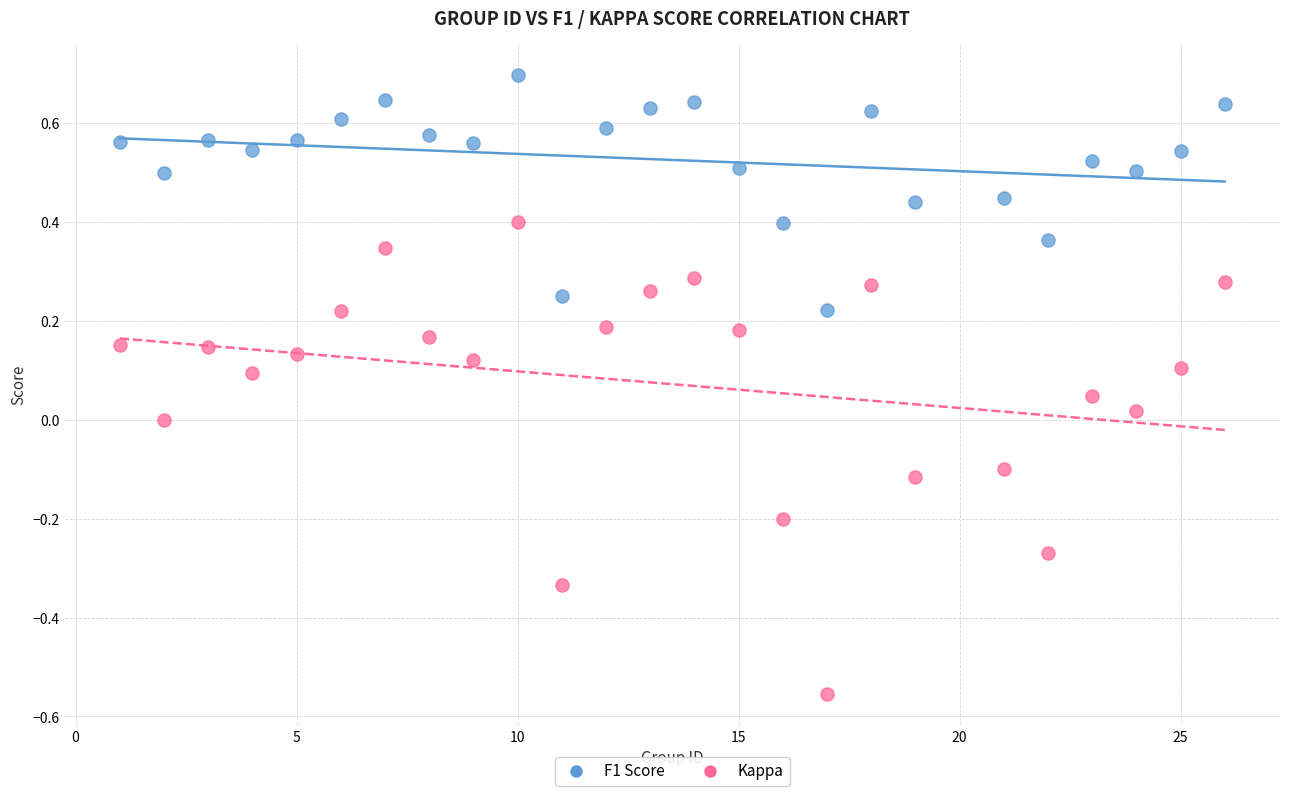

Which series has the widest spread of Y values?

Kappa